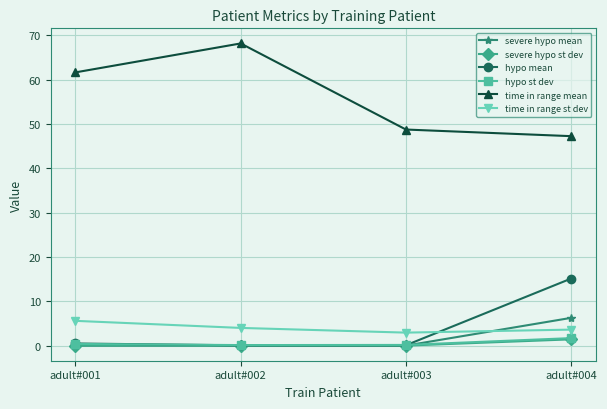

Where do severe hypo mean and time in range st dev first cross each other?

adult#003 and adult#004